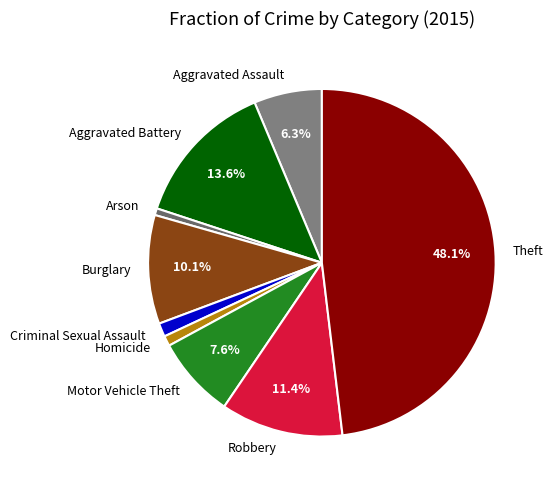

What percentage is the Burglary slice, to the nearest percent?

10%